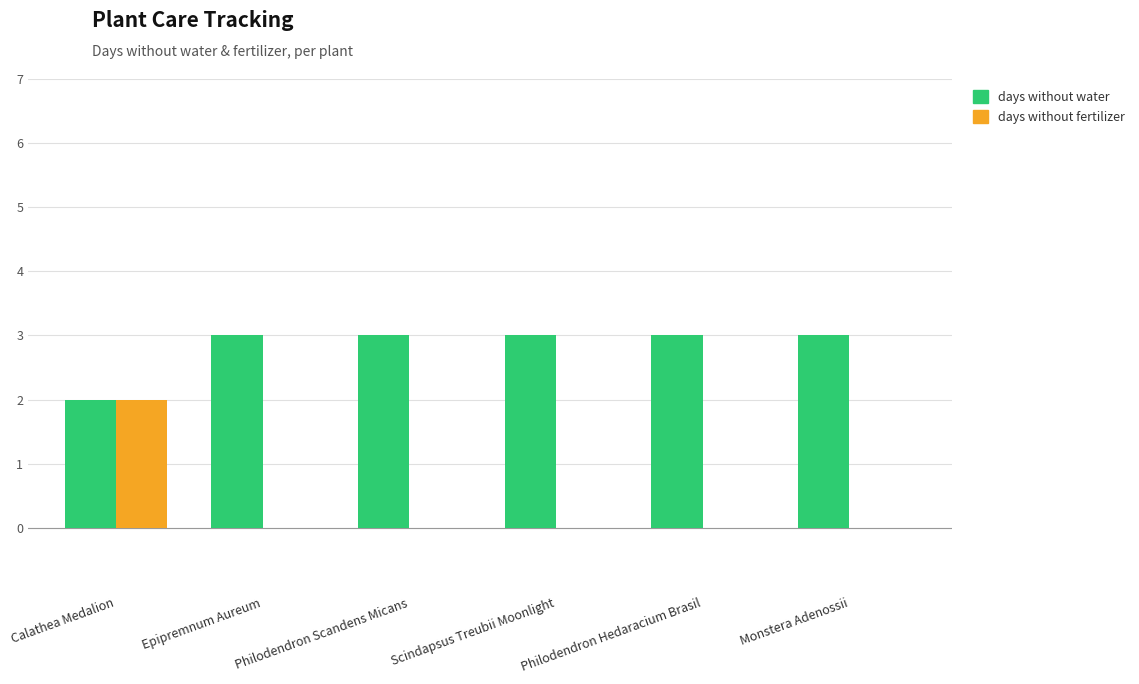

What is the sum of all days without water values?

17